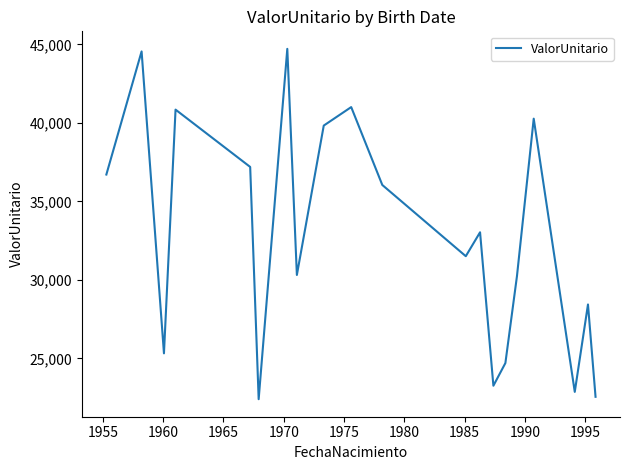

What is the difference between the maximum and minimum values?

22320.0